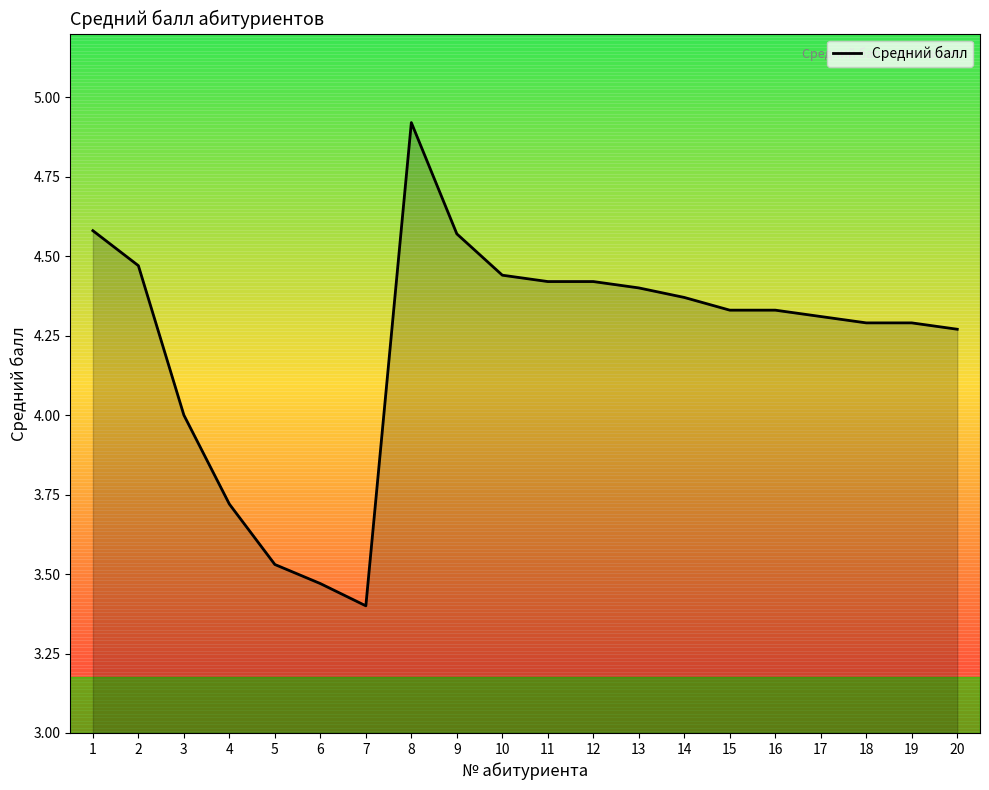

What is the difference between the maximum and minimum values?

1.5